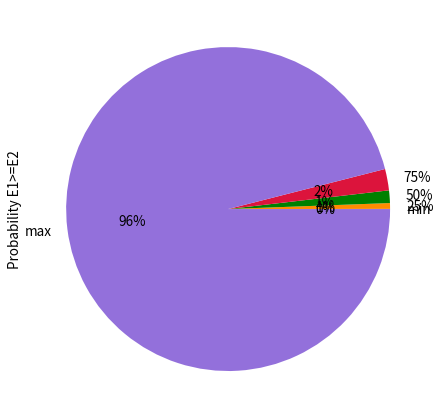

Is there a majority slice in this chart?

Yes